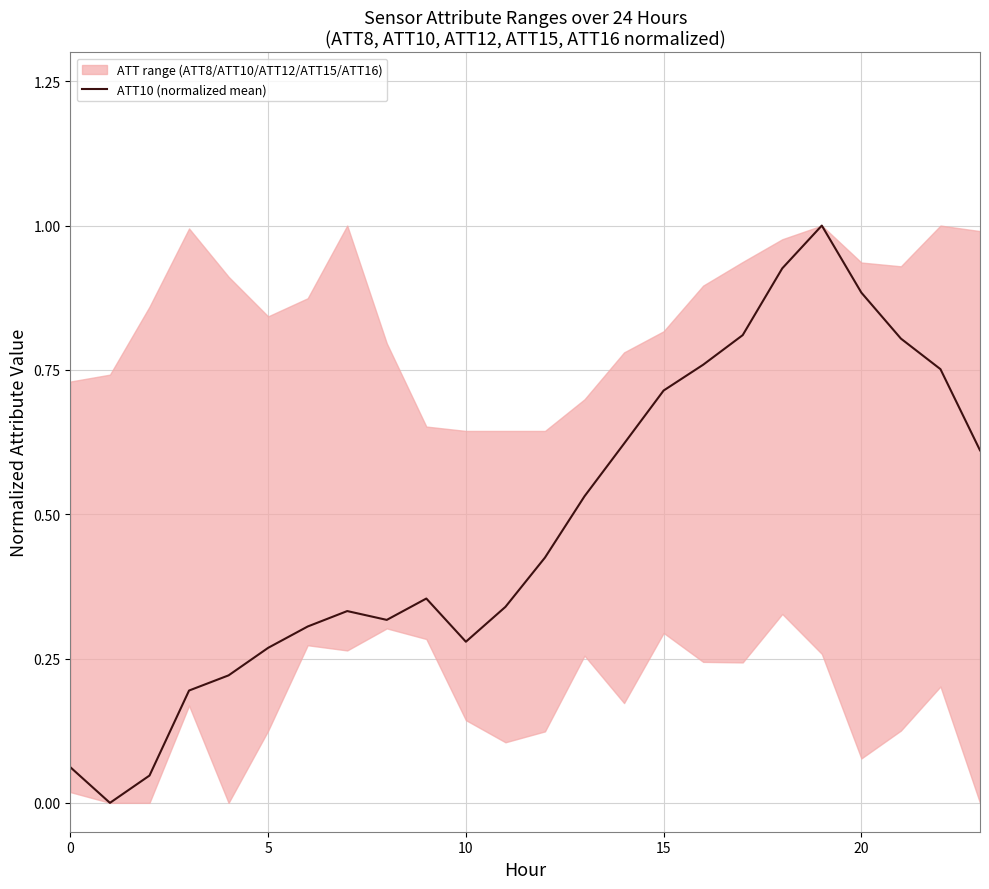

Where is the first local minimum?

5